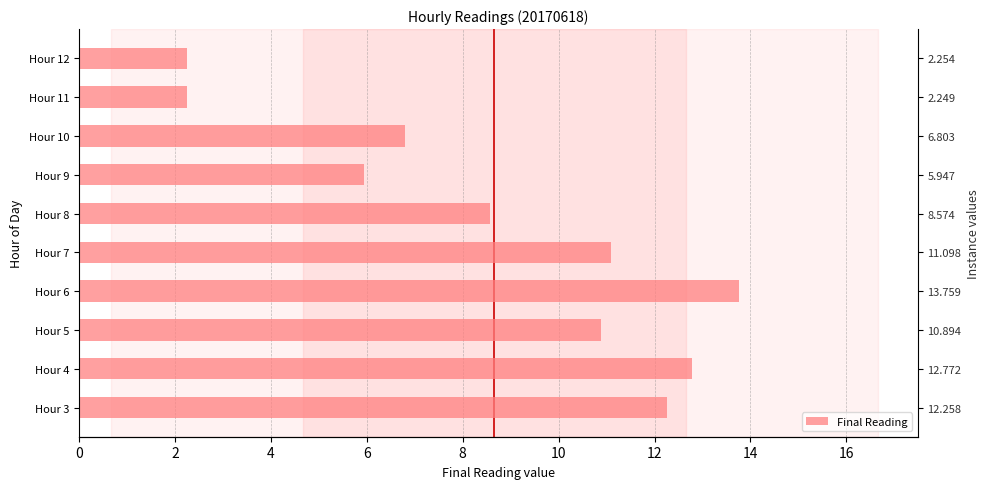

Between Hour 5 and Hour 6, which is larger?

Hour 6